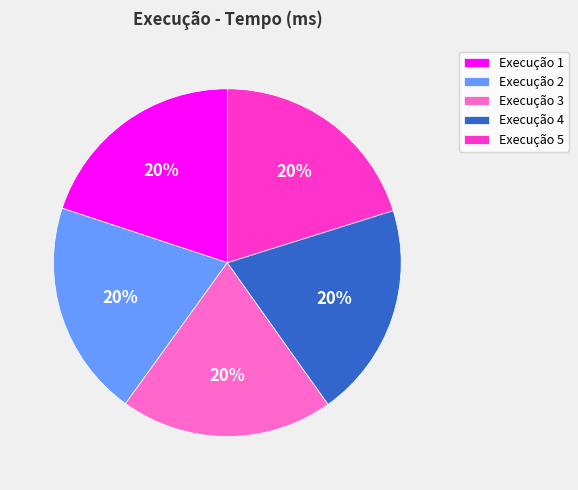

Is there a majority slice in this chart?

No